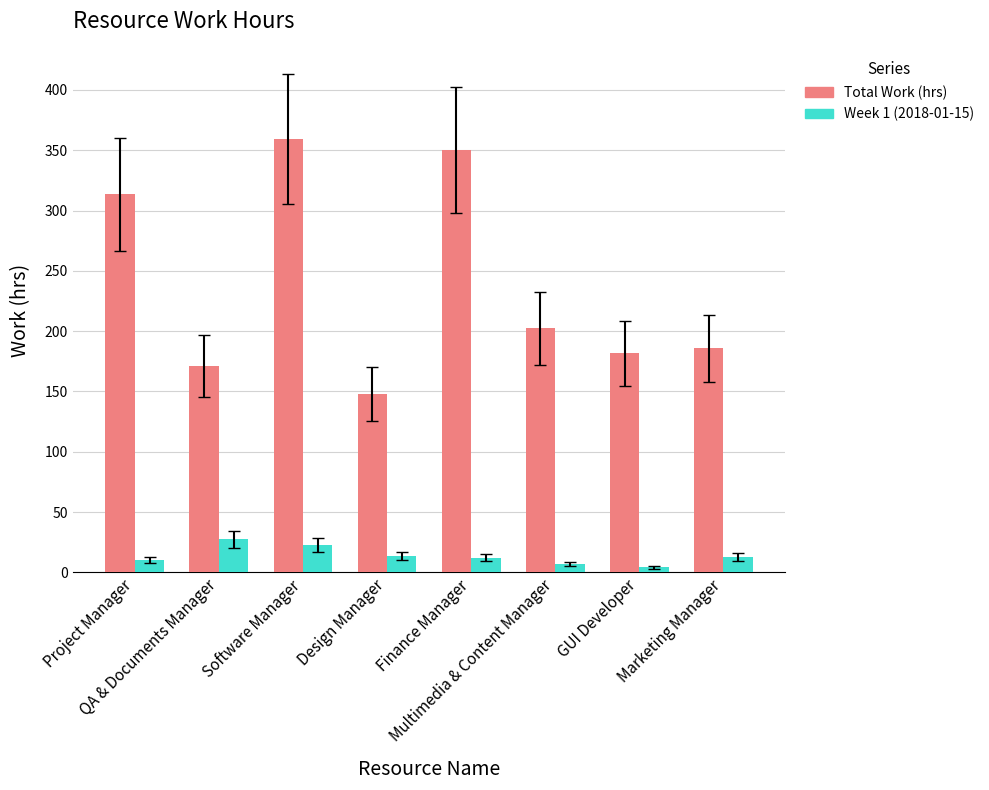

What is the total value across all series at Project Manager?

323.8